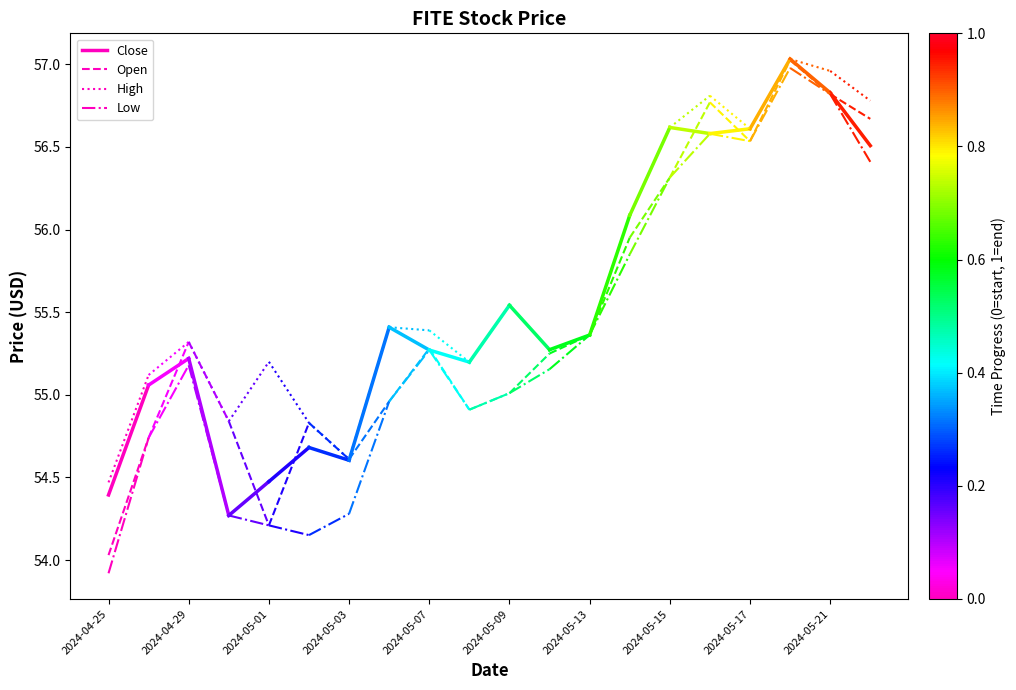

Which series changed the most between 2024-04-25 and 2024-04-29?

Low